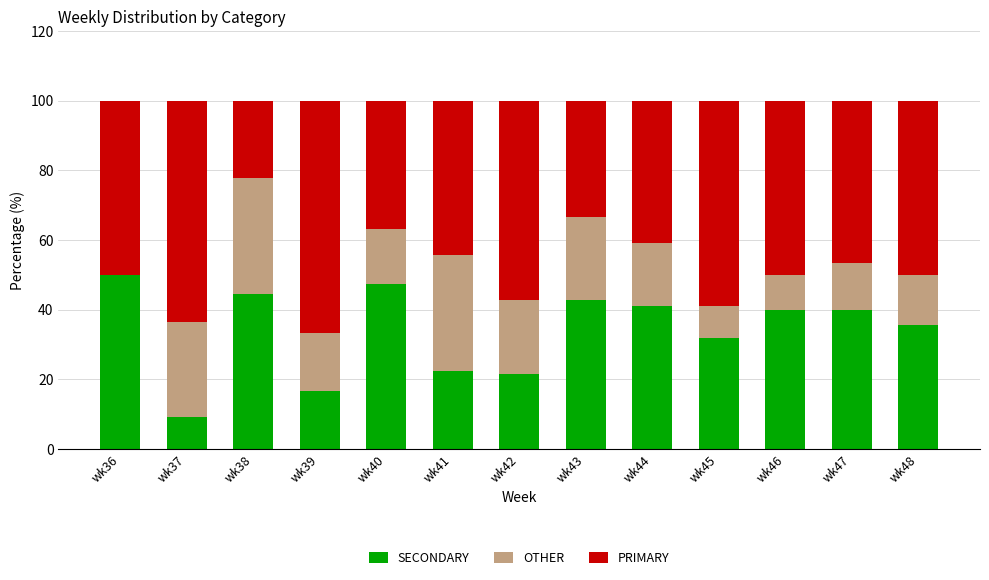

At which label does SECONDARY reach its peak?

wk36